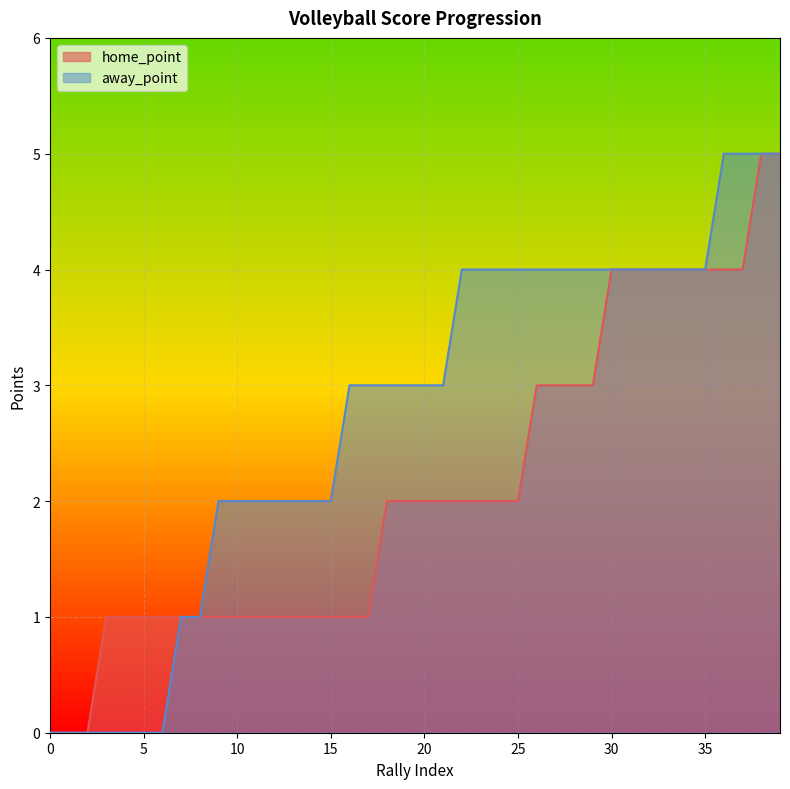

Count the number of data series in this chart.

2